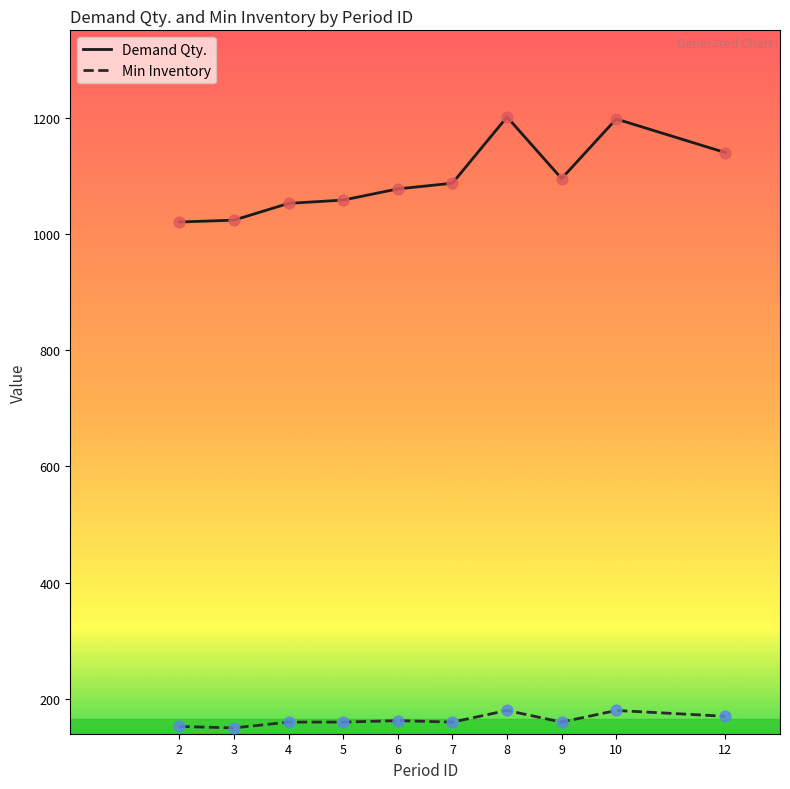

At how many categories does at least one series exceed 604?

10